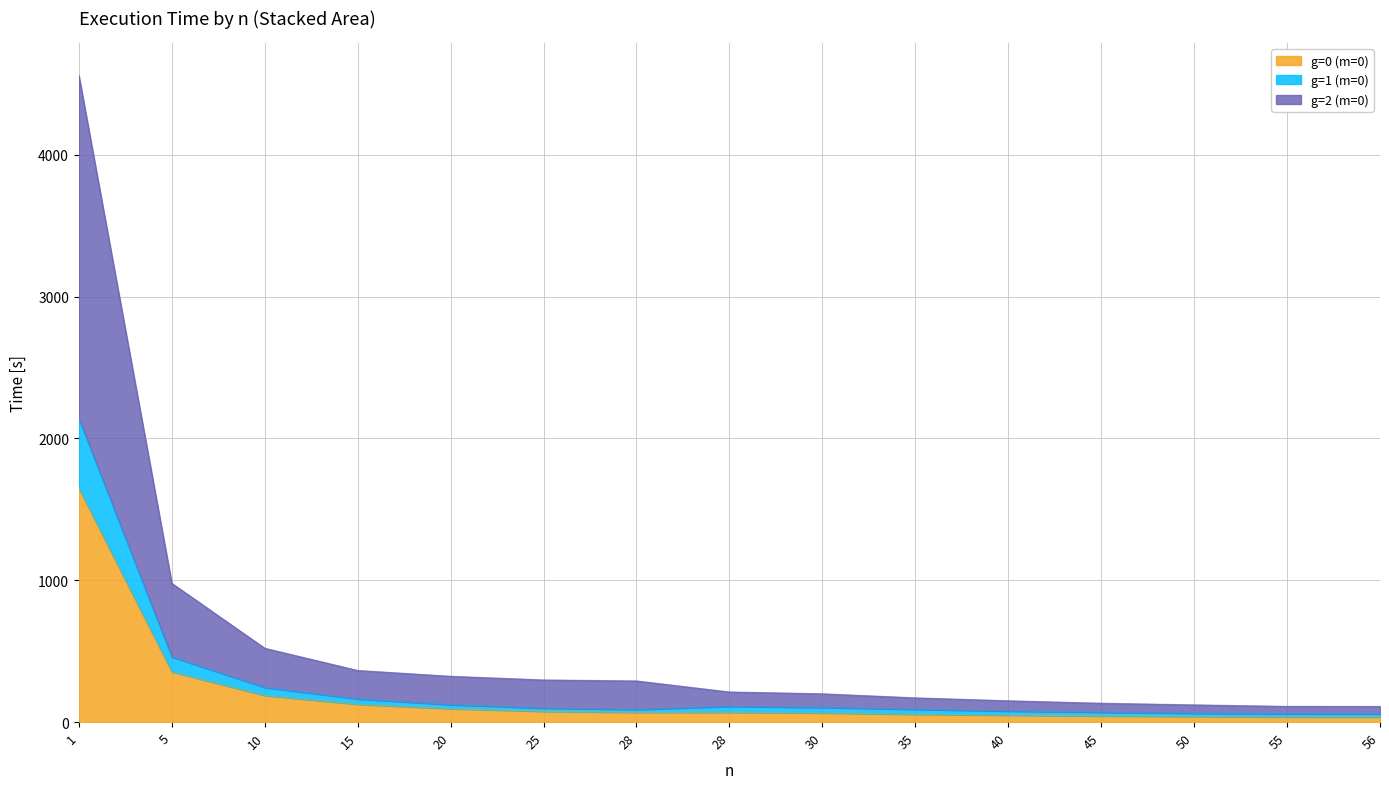

Where does the g=0 (m=0) series first go above 68?

1